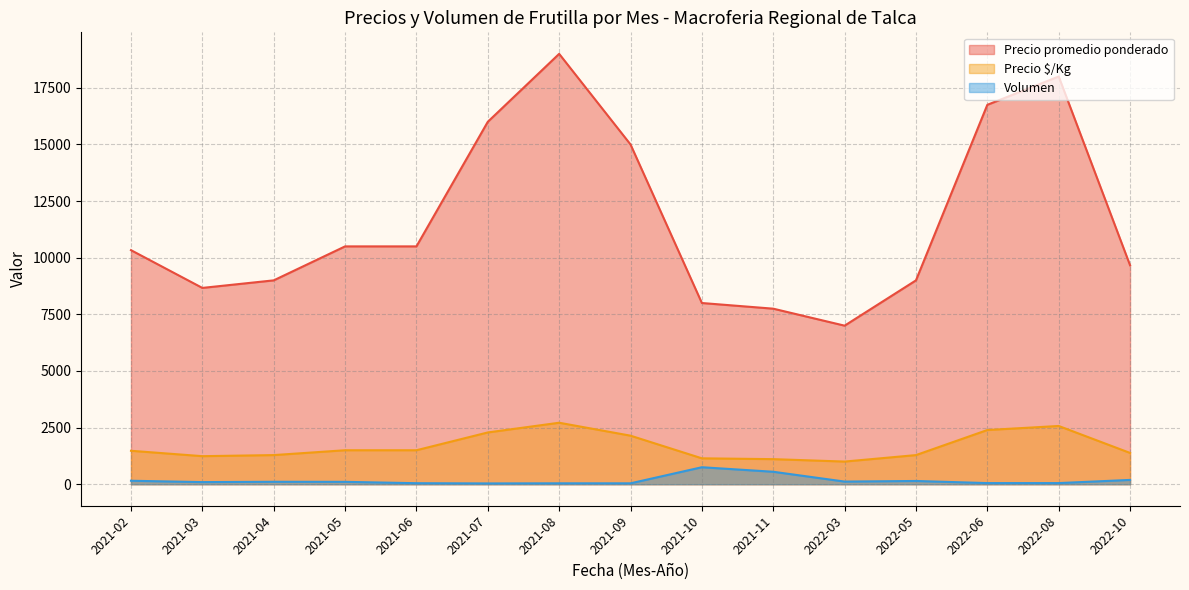

Rank the series at 2021-08 from lowest to highest value.

Volumen, Precio $/Kg, Precio promedio ponderado